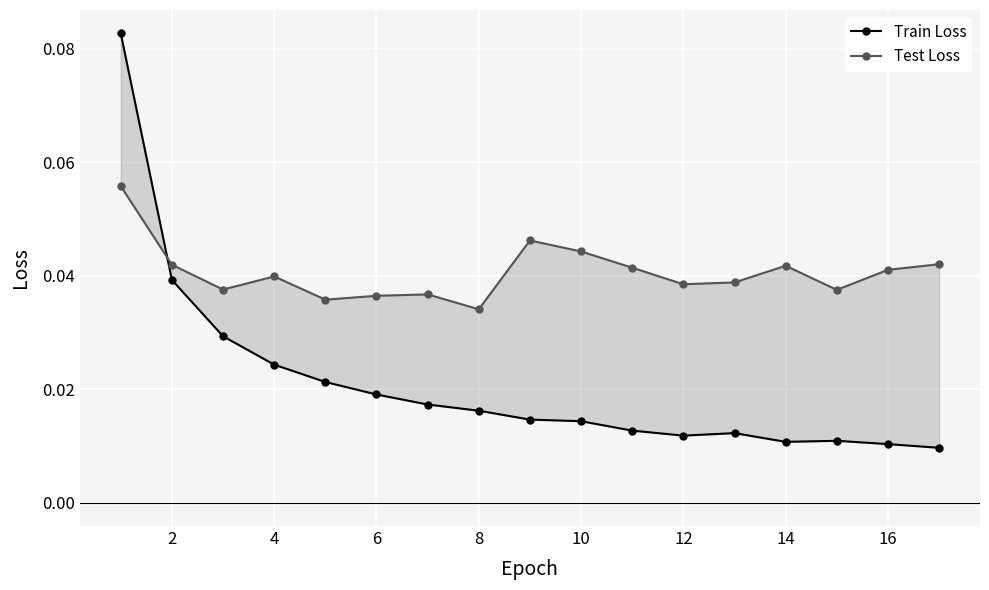

At how many categories does at least one series exceed 0?

17